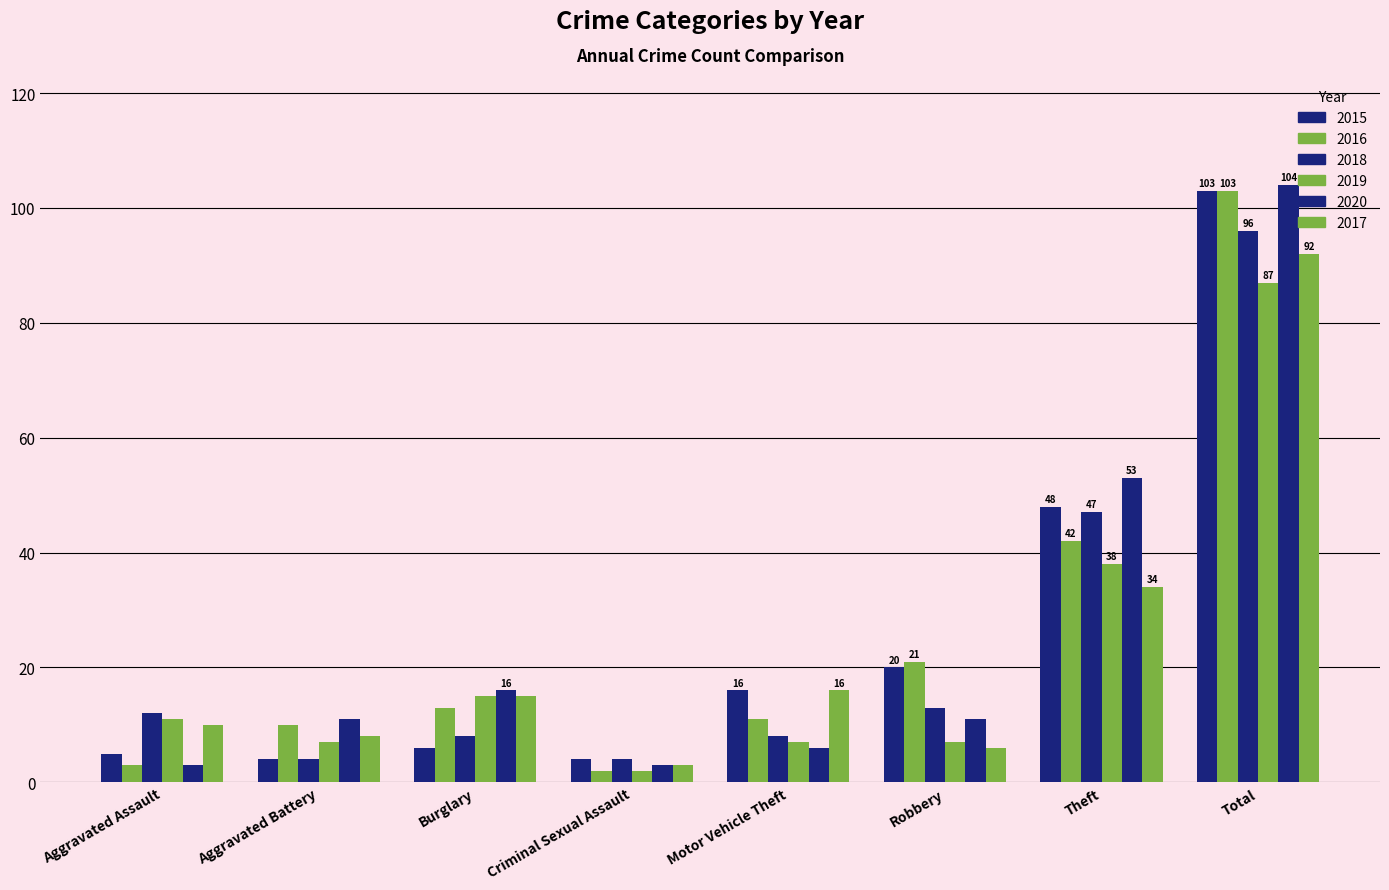

How many values in the 2019 series are below 11?

4